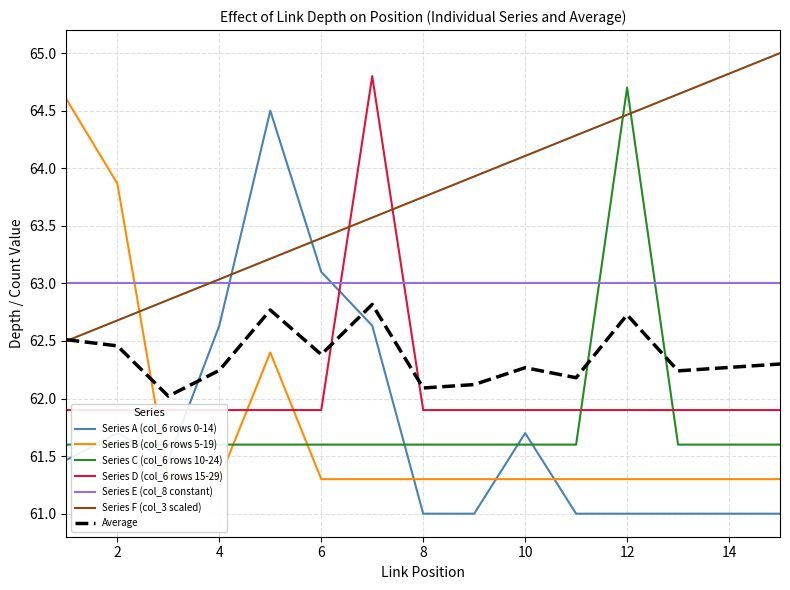

List the labels in order of Link Depth (col_6) value, smallest first.

8, 9, 11, 12, 13, 14, 15, 1, 3, 2, 10, 4, 7, 6, 5